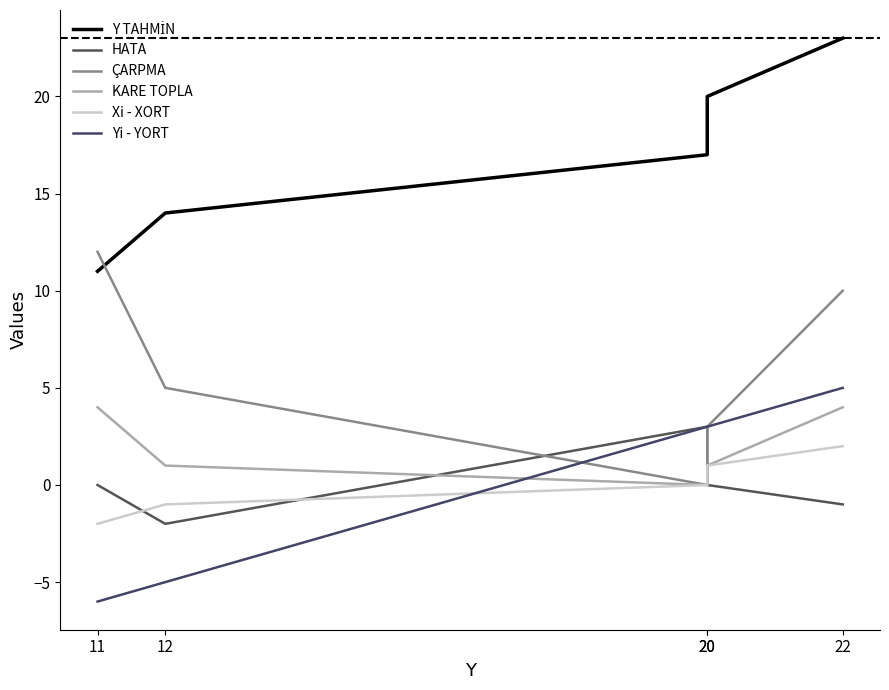

Reading left to right, transcribe all the data shown in this chart.

Y TAHMİN: 11=11	12=14	20=17	20=20	22=23
HATA: 11=0	12=-2	20=3	20=0	22=-1
ÇARPMA: 11=12	12=5	20=0	20=3	22=10
KARE TOPLA: 11=4	12=1	20=0	20=1	22=4
Xi - XORT: 11=-2	12=-1	20=0	20=1	22=2
Yi - YORT: 11=-6	12=-5	20=3	20=3	22=5